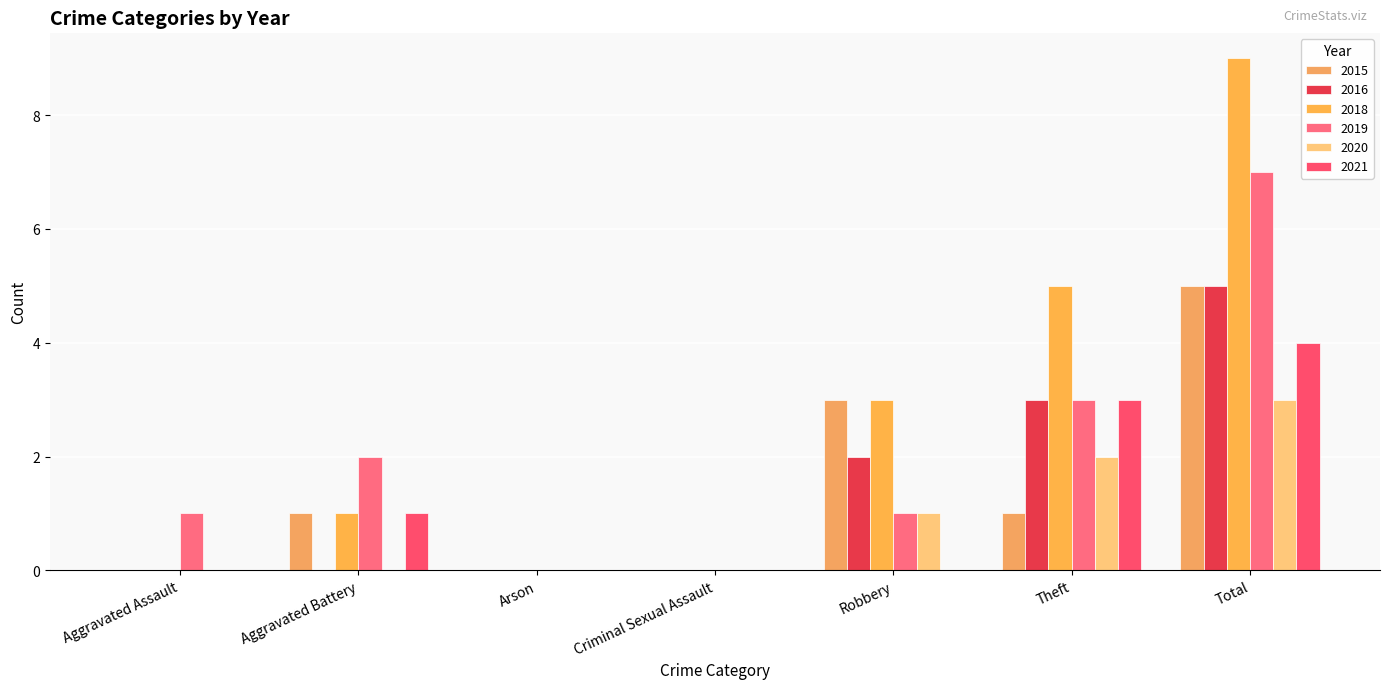

Rank the categories by 2015 value from highest to lowest.

Total, Robbery, Aggravated Battery, Theft, Aggravated Assault, Arson, Criminal Sexual Assault